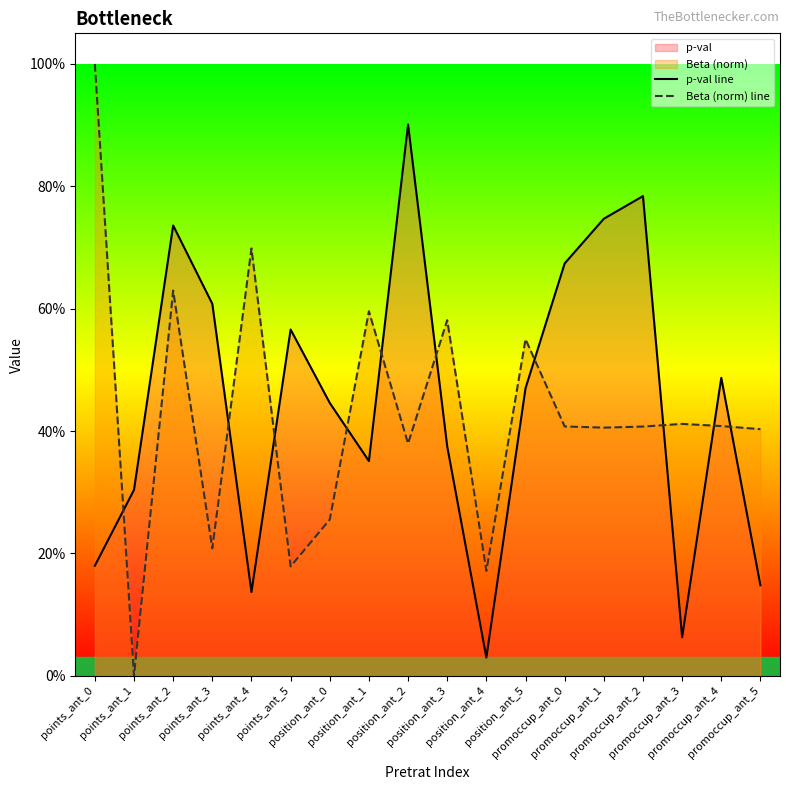

Is it true that p-val line equals 0.1 at promoccup_ant_5?

False